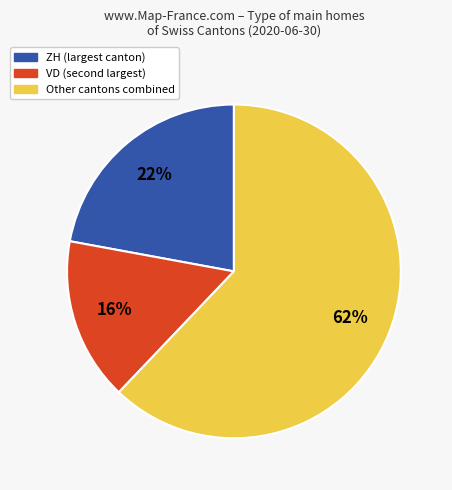

To the nearest percent, what is the difference between the largest and smallest slice percentages?

46%